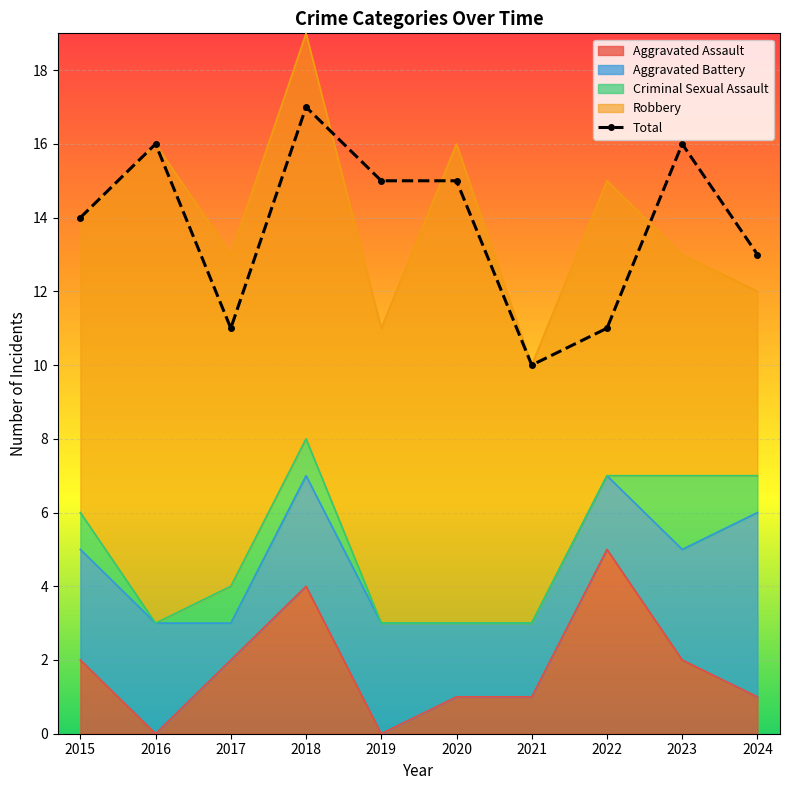

What is the maximum value shown in the chart?

17